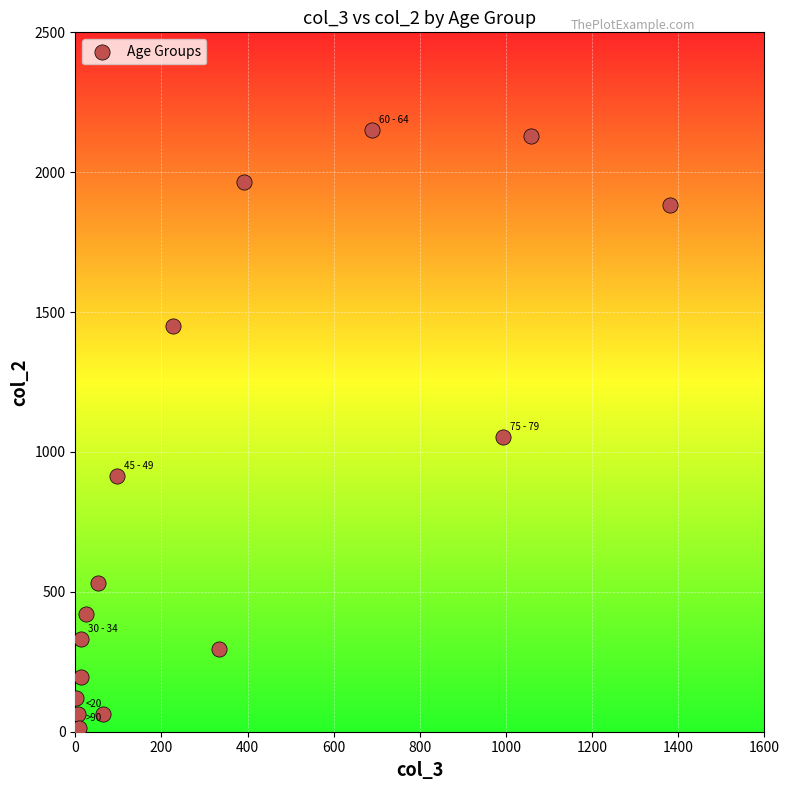

What Y value in the scatter plot is closest to 1083?

1053